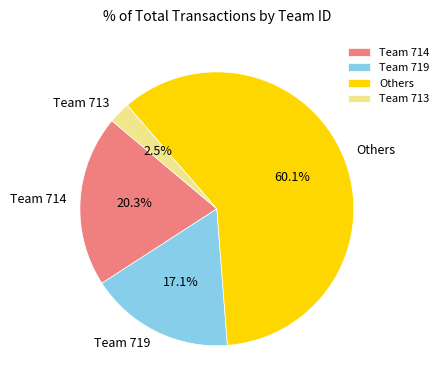

To the nearest percent, what is the difference between the largest and smallest slice percentages?

58%